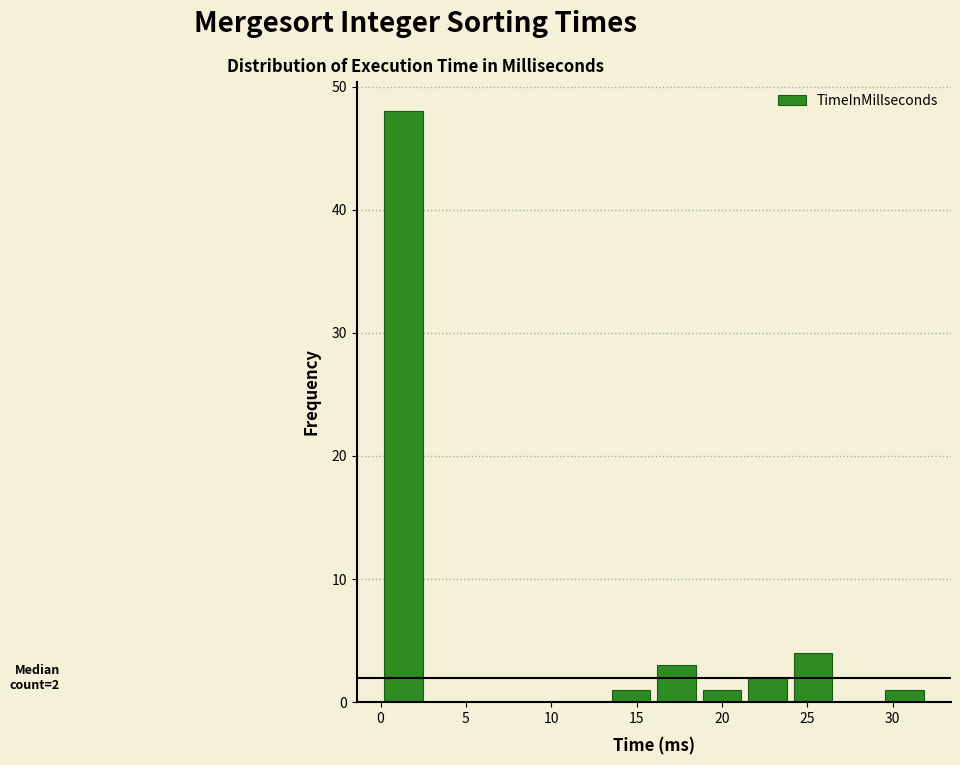

Which range on the x-axis has the tallest bar?

0.0 to 2.5